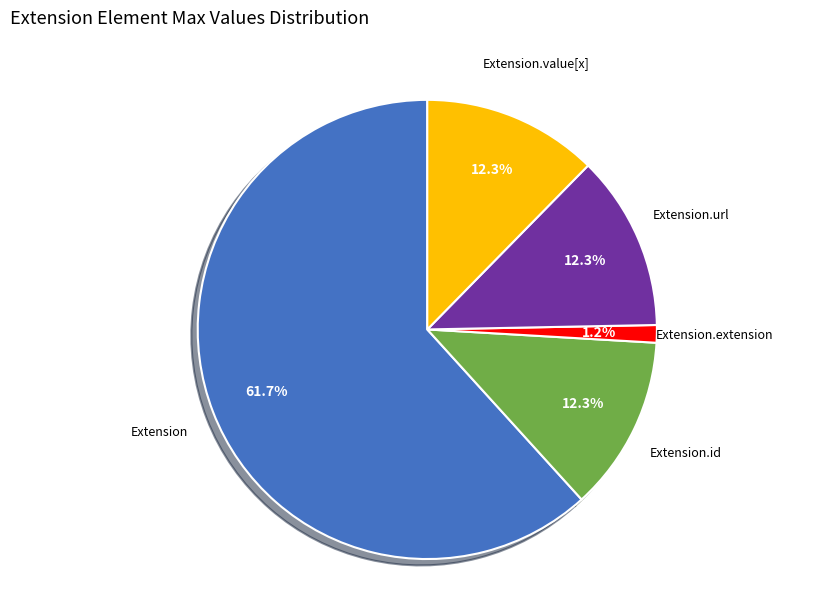

Does Extension.url represent more than half of the total?

No